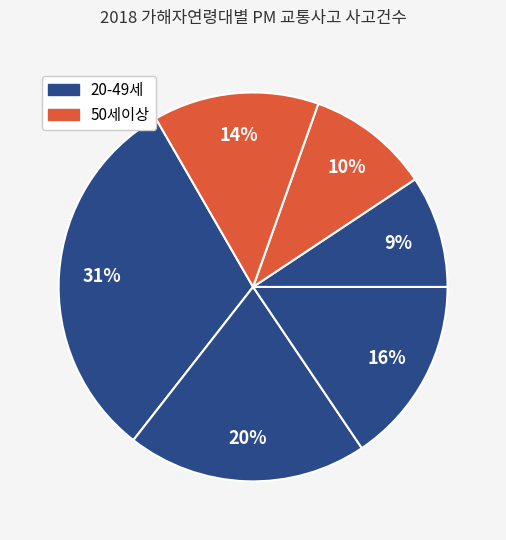

Does any single category account for the majority?

No